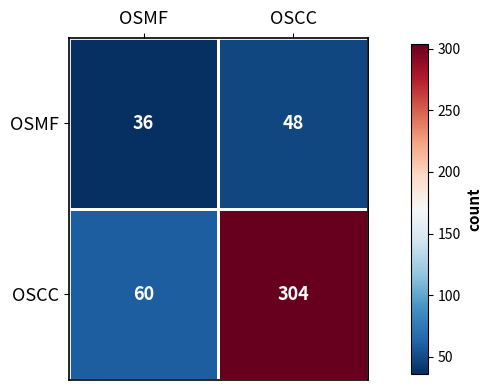

Rank the series at OSMF from highest to lowest value.

OSCC, OSMF